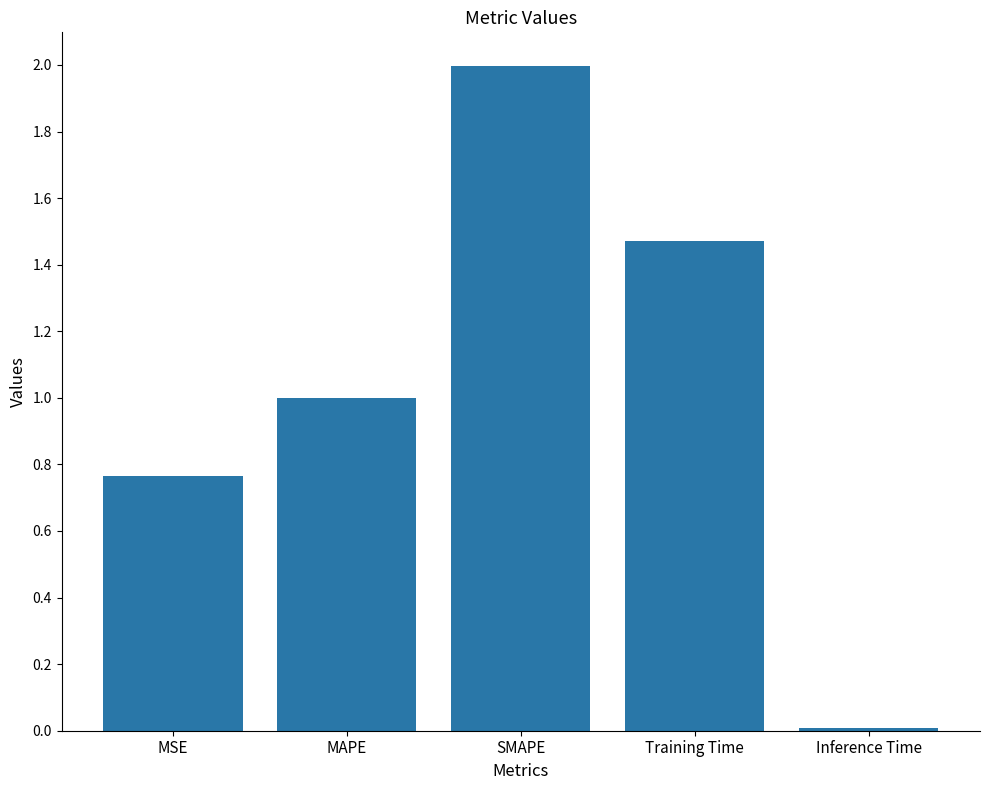

What is the sum of all values?

5.2